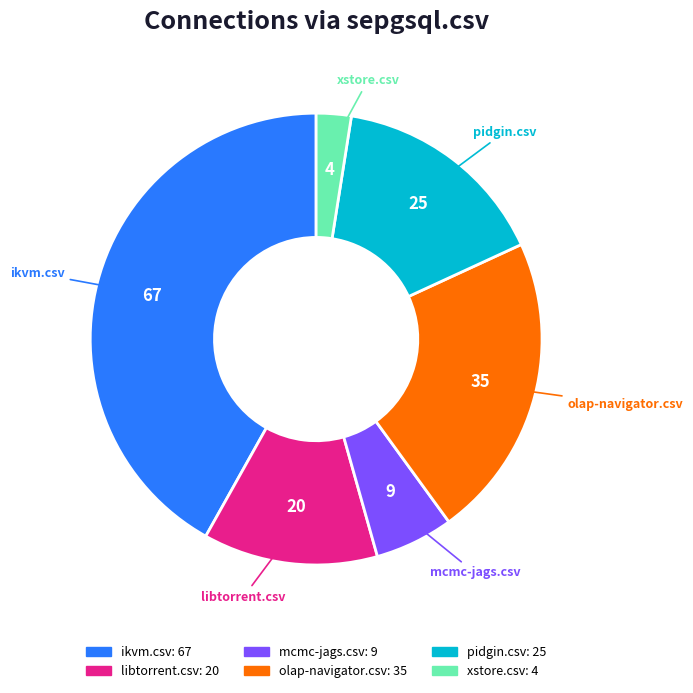

Is there a majority slice in this chart?

No